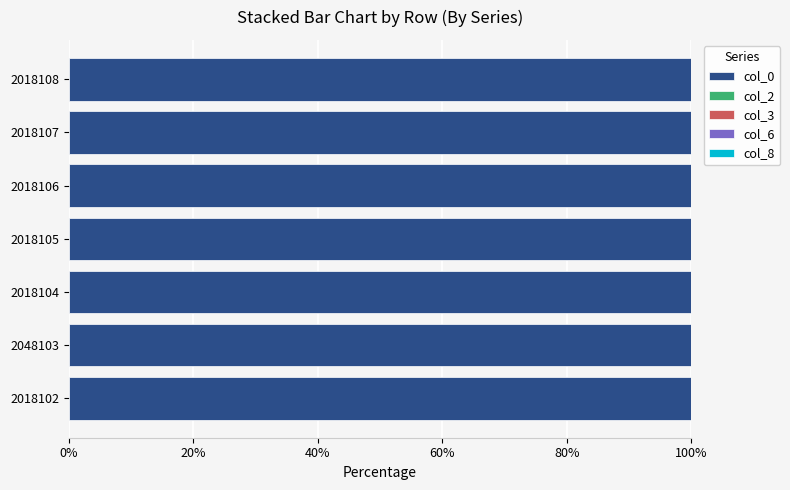

What is the sum of all col_0 values?

700.0